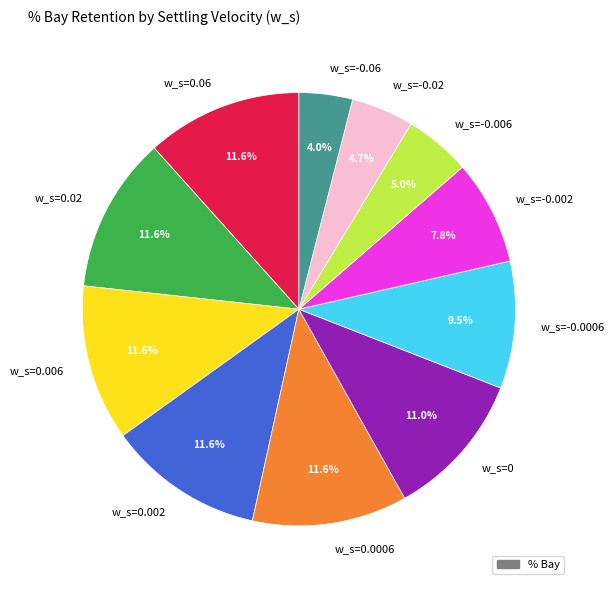

What is the smallest slice in the pie chart?

w_s=-0.06